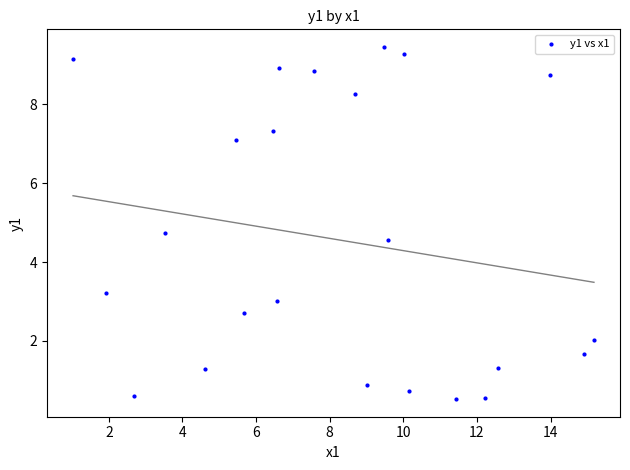

What is the range of X values (max minus min)?

14.2